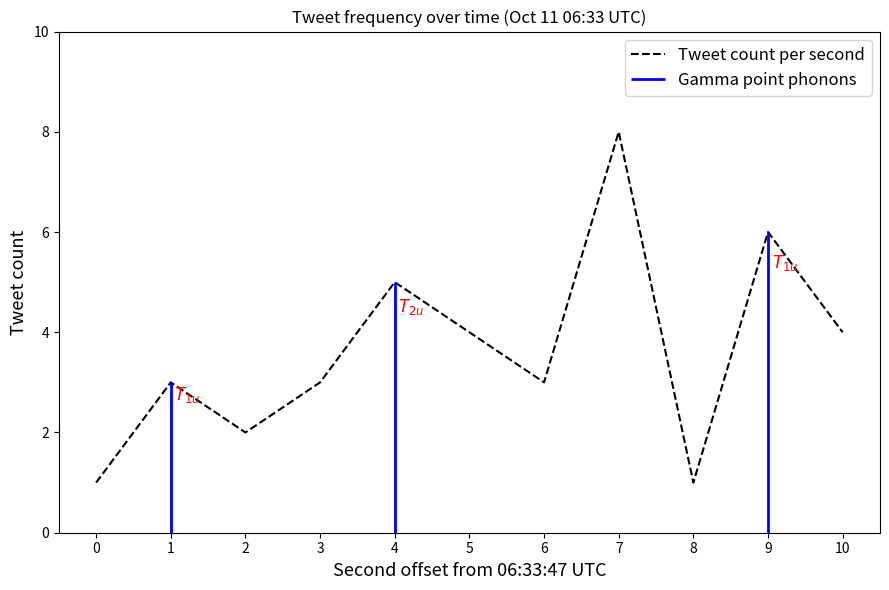

Count the values in the range 2 to 5.

7